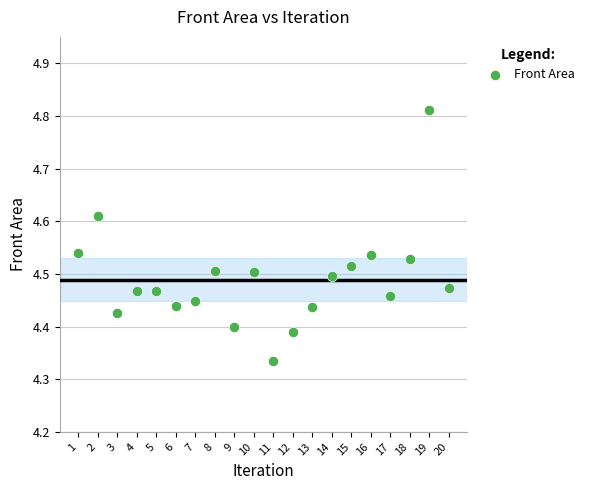

What is the range of X values (max minus min)?

19.0